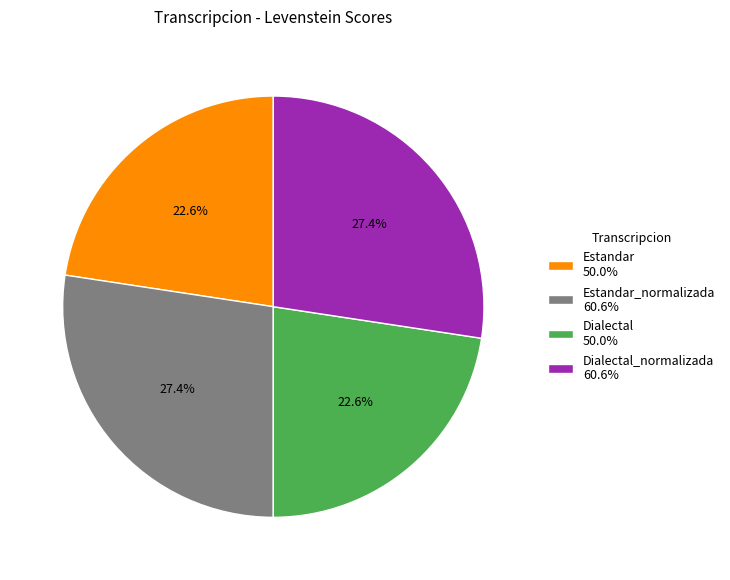

Is there a majority slice in this chart?

No